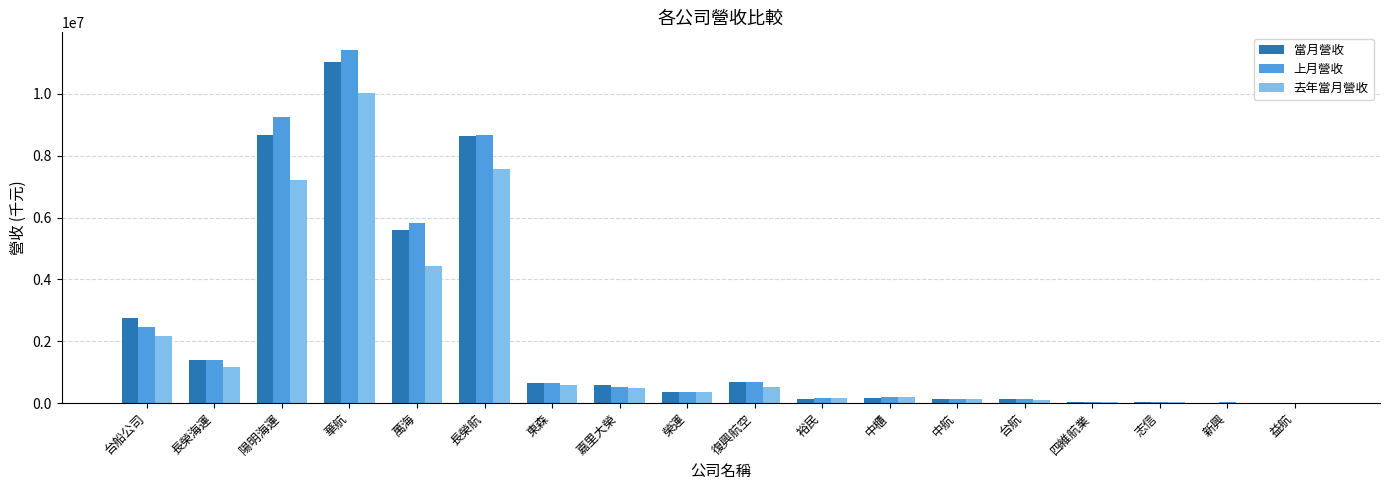

How many data points does each series have?

18